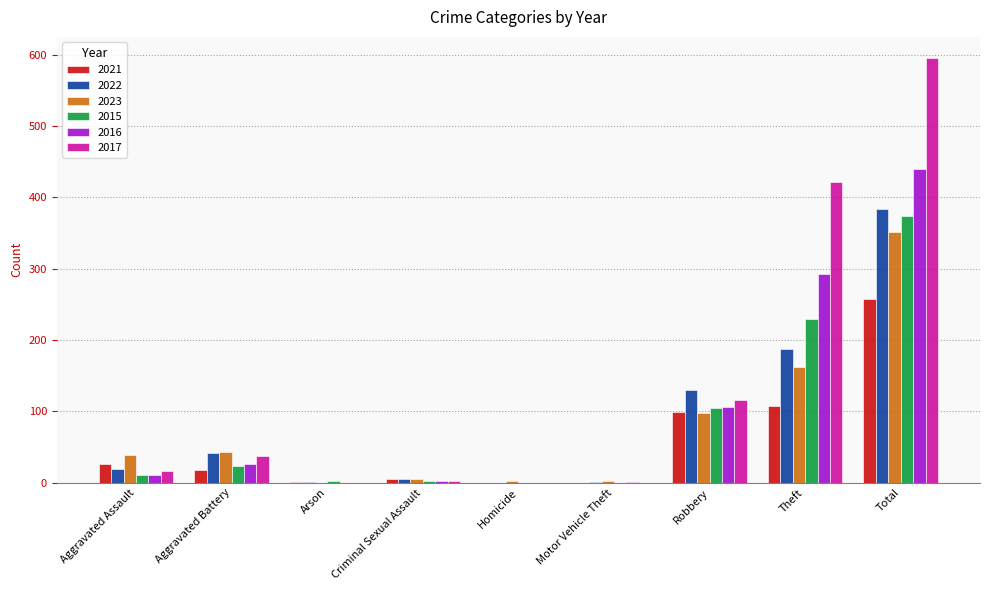

What is the difference between the 2023 values at Robbery and Aggravated Assault?

58